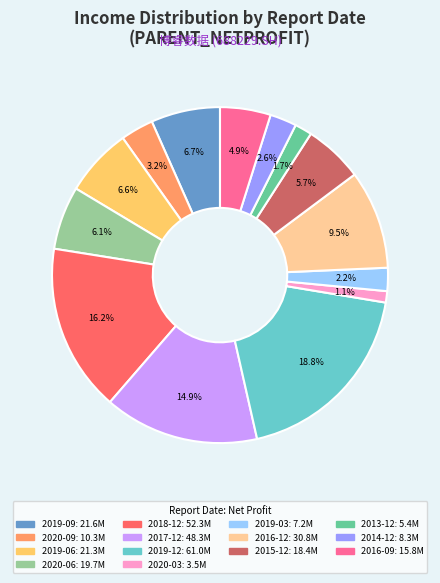

Is there any slice that represents more than half of the pie?

No